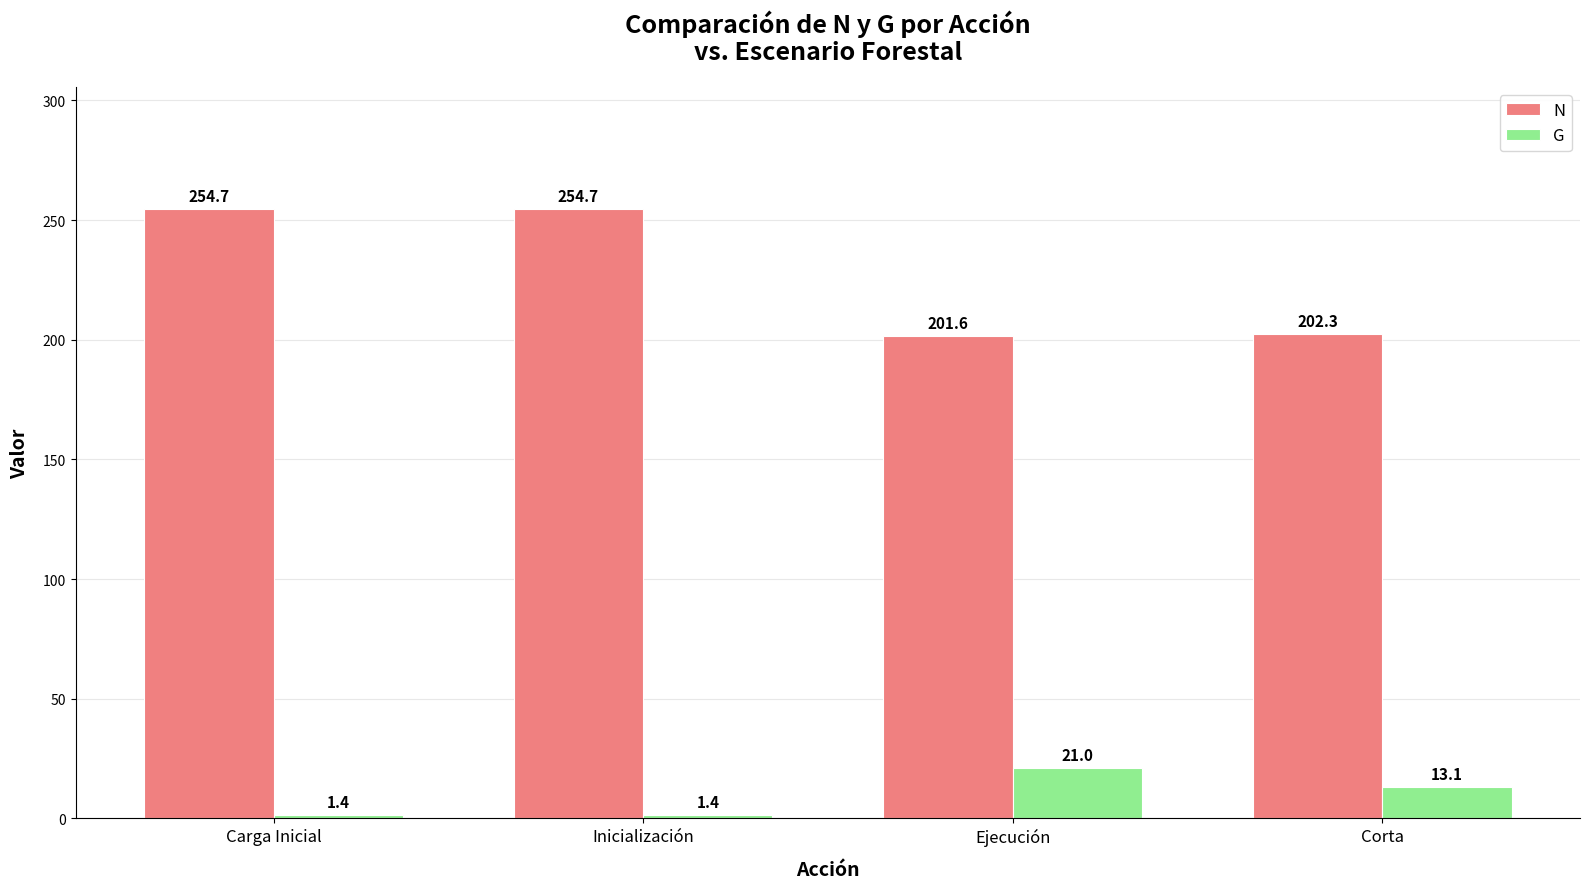

At which label does N first exceed 254?

Carga Inicial